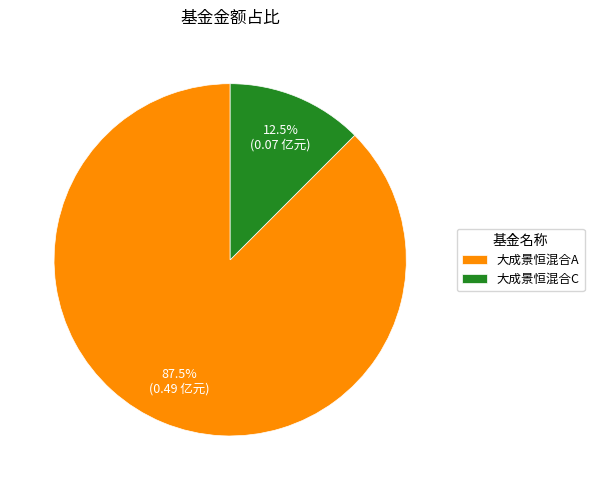

Which category has the biggest portion of the pie?

大成景恒混合A